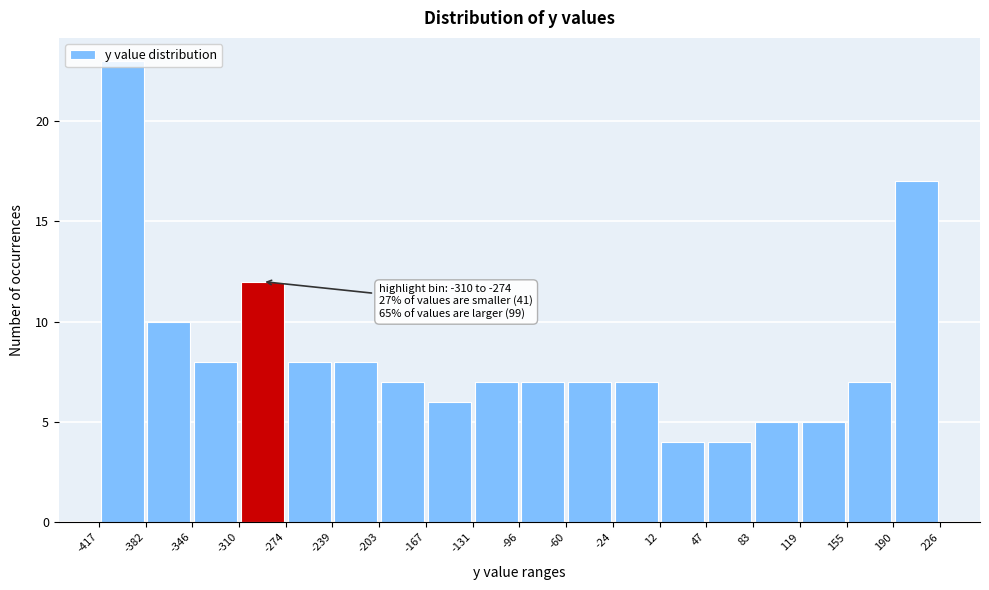

Which range on the x-axis has the tallest bar?

-417 to -382